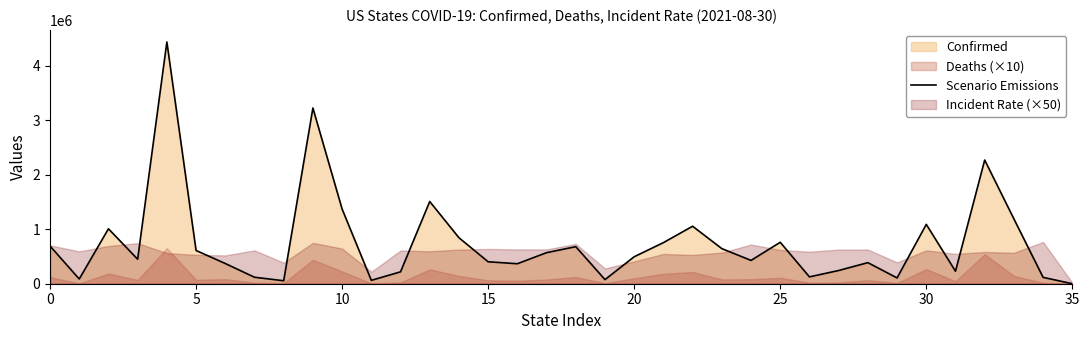

How many lines are shown in the chart?

1